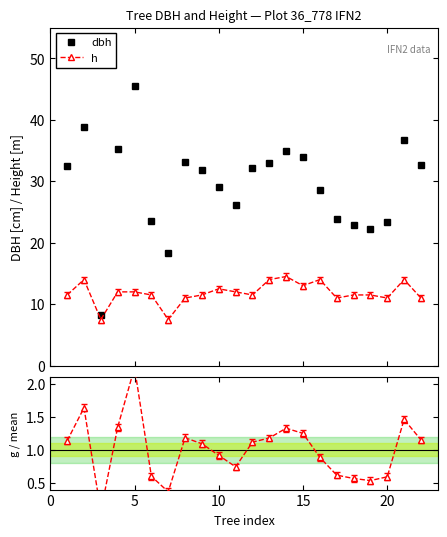

Count the number of categories in the chart.

22